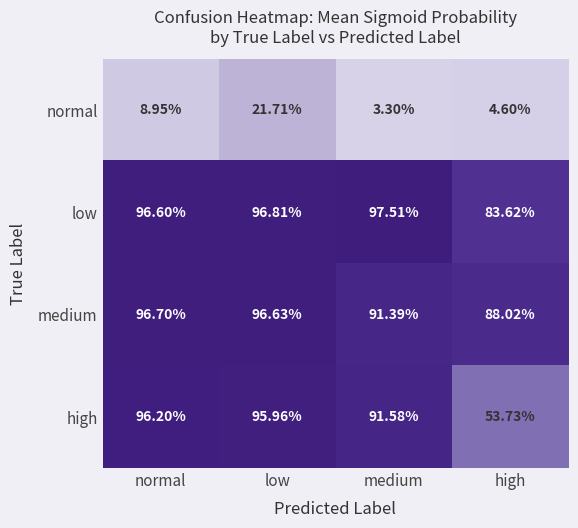

Is the value of normal at medium greater than the value of low at low?

No